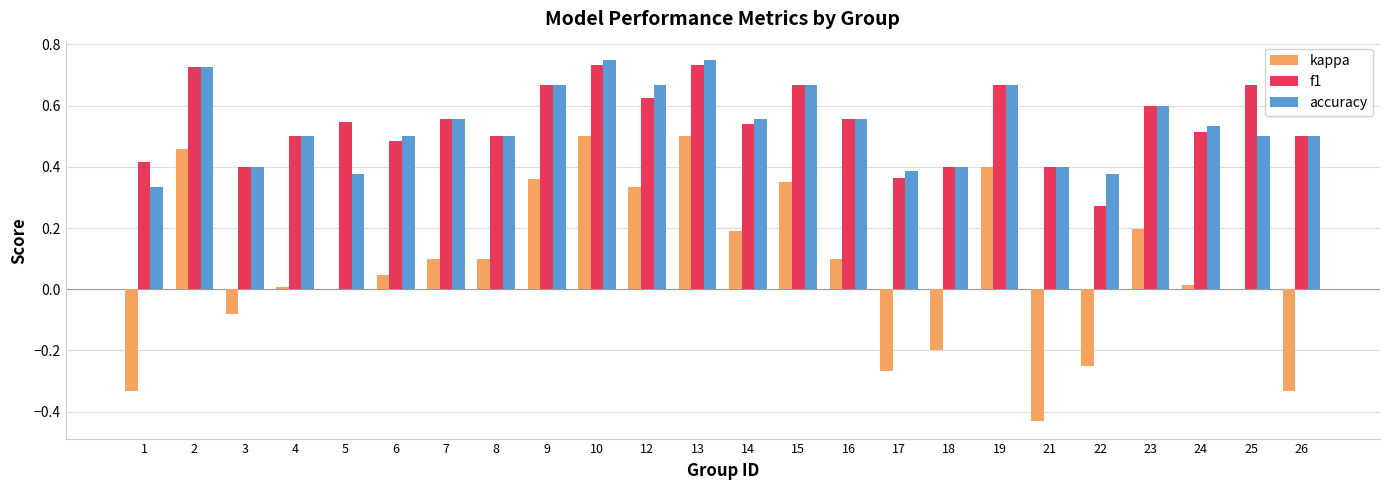

Which series changed the most between 3 and 13?

kappa